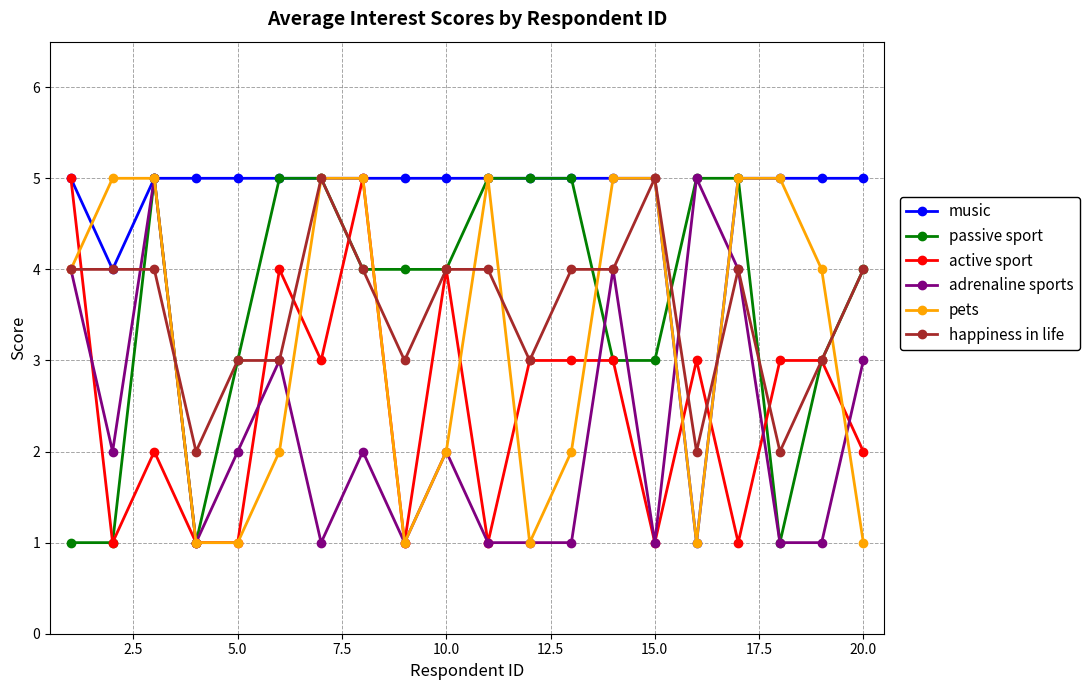

Which series has the largest total across all categories?

music